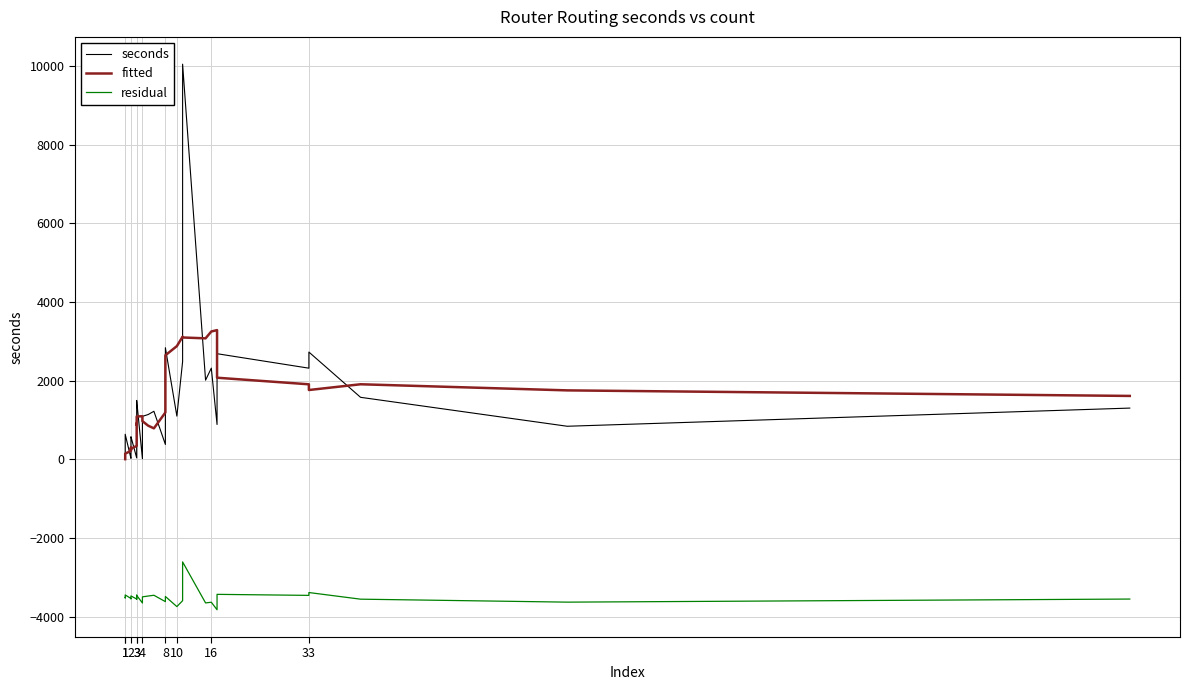

Which series has the largest total across all categories?

fitted